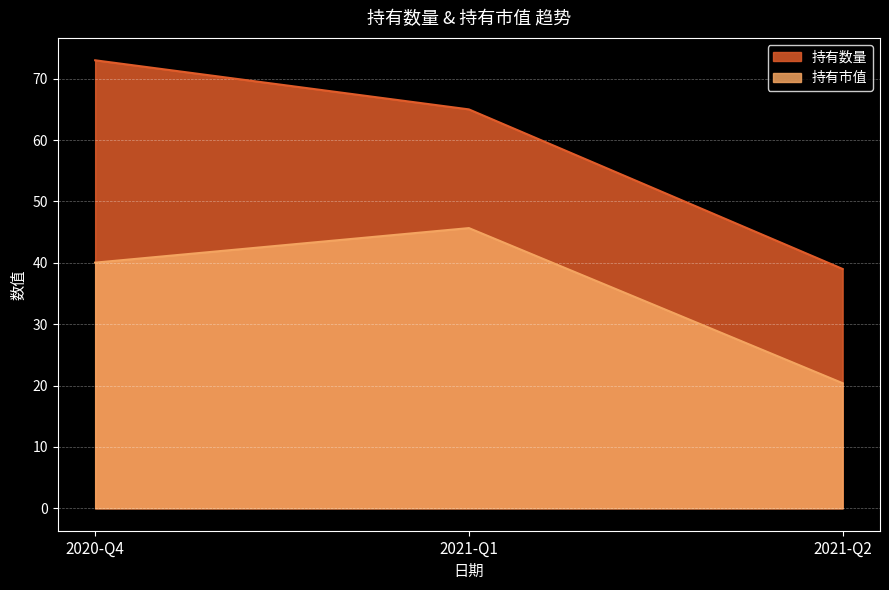

What is the difference between the second highest and minimum values in the 持有数量 series?

26.0